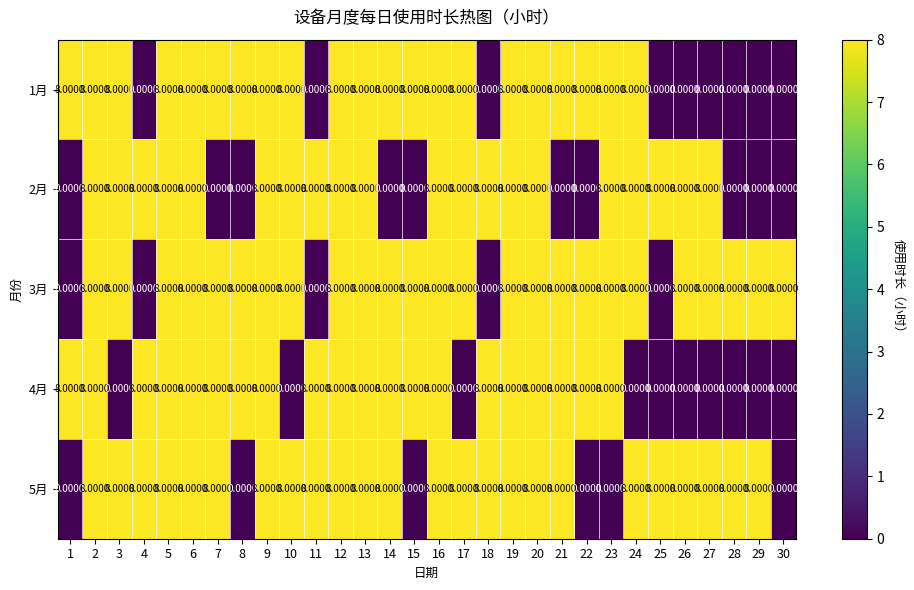

What is the difference between the 2月 values at 24 and 15?

8